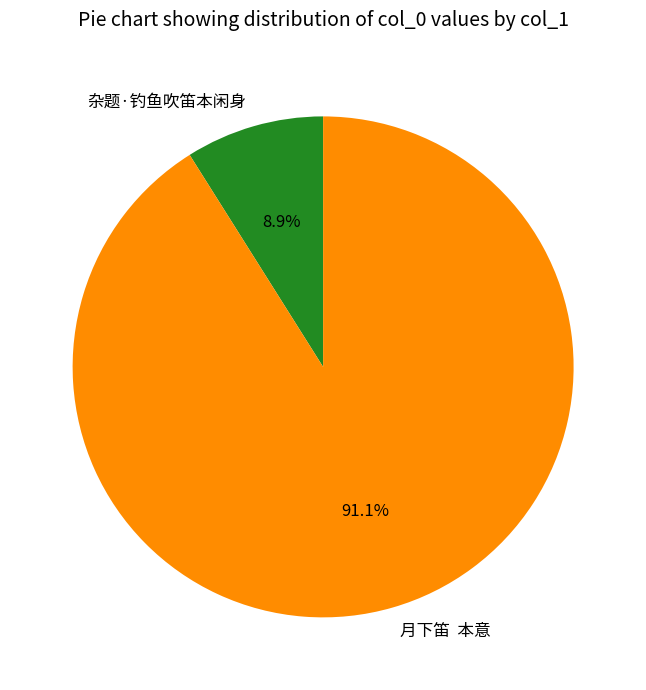

What portion of the pie excludes 月下笛 本意?

8.9%